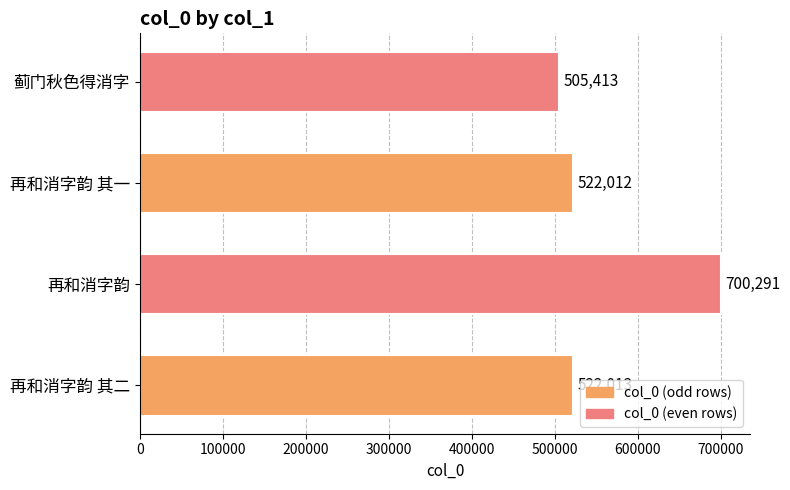

How many values are below 522013?

2